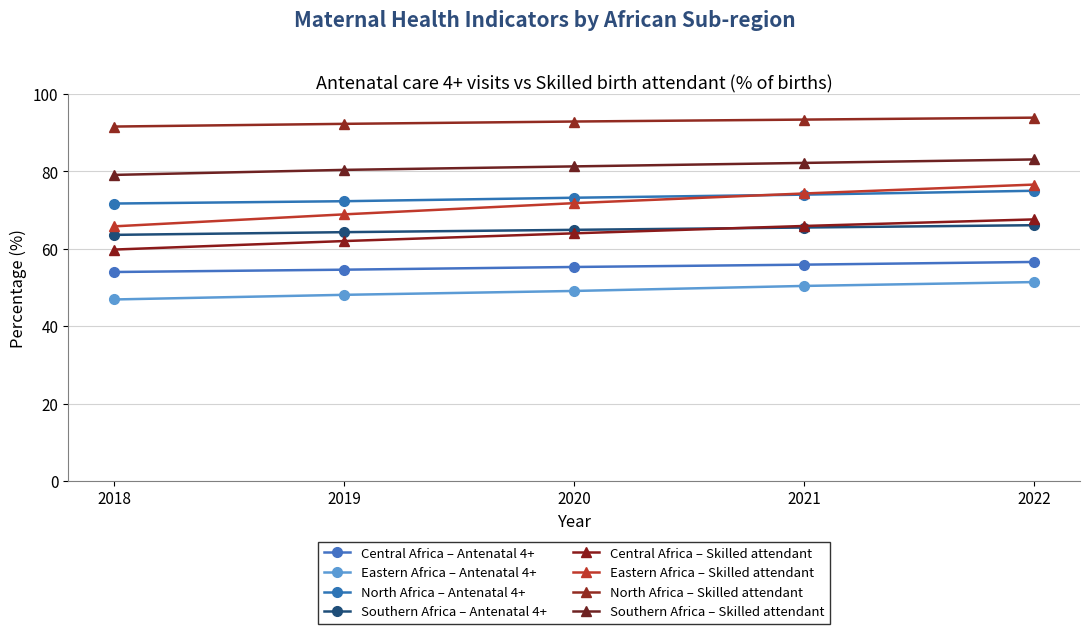

How many data points in Eastern Africa – Skilled attendant are above 71?

3